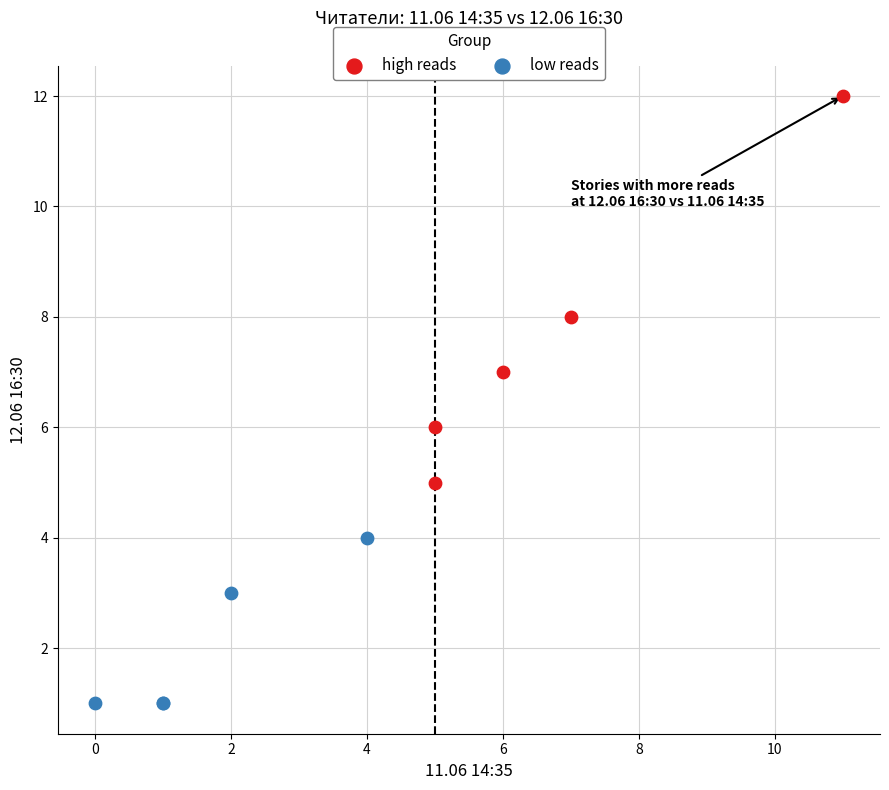

Which series has the largest Y range (max minus min)?

high reads